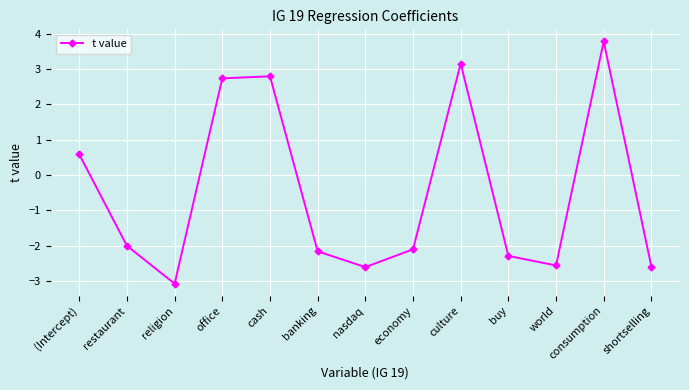

Reading left to right, transcribe all the data shown in this chart.

0.6	-2.0	-3.1	2.7	2.8	-2.2	-2.6	-2.1	3.2	-2.3	-2.6	3.8	-2.6